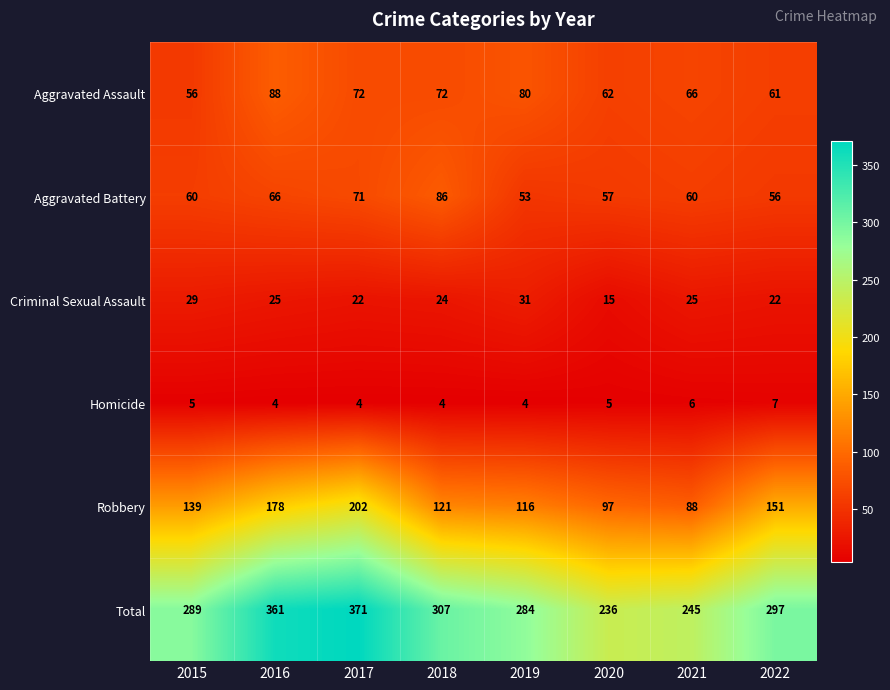

What is the difference between the highest and lowest values at 2015?

284